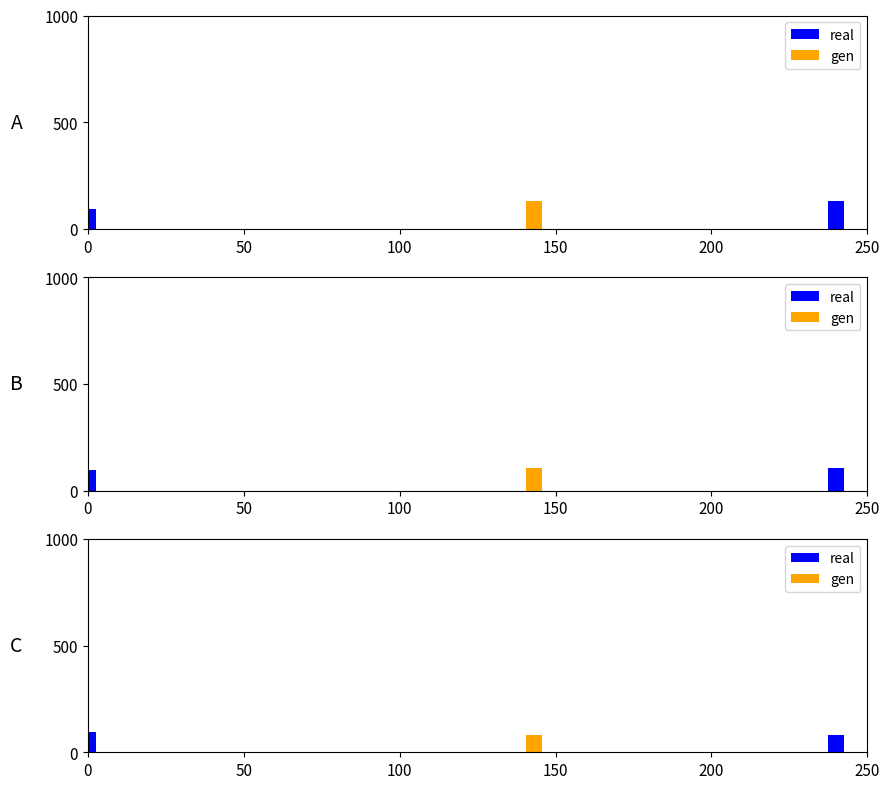

Which category has the lowest value across all series?

50